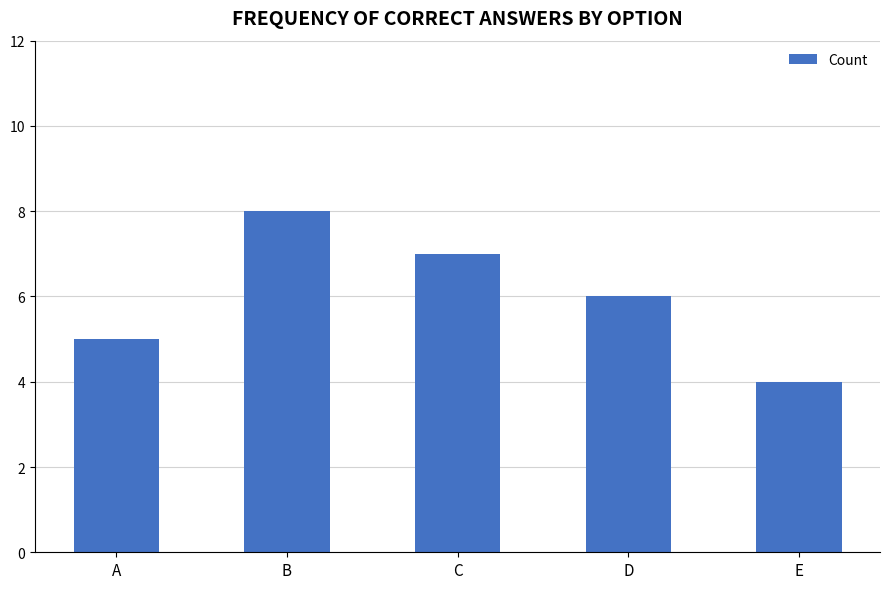

Is it true that the value at B is 8?

True